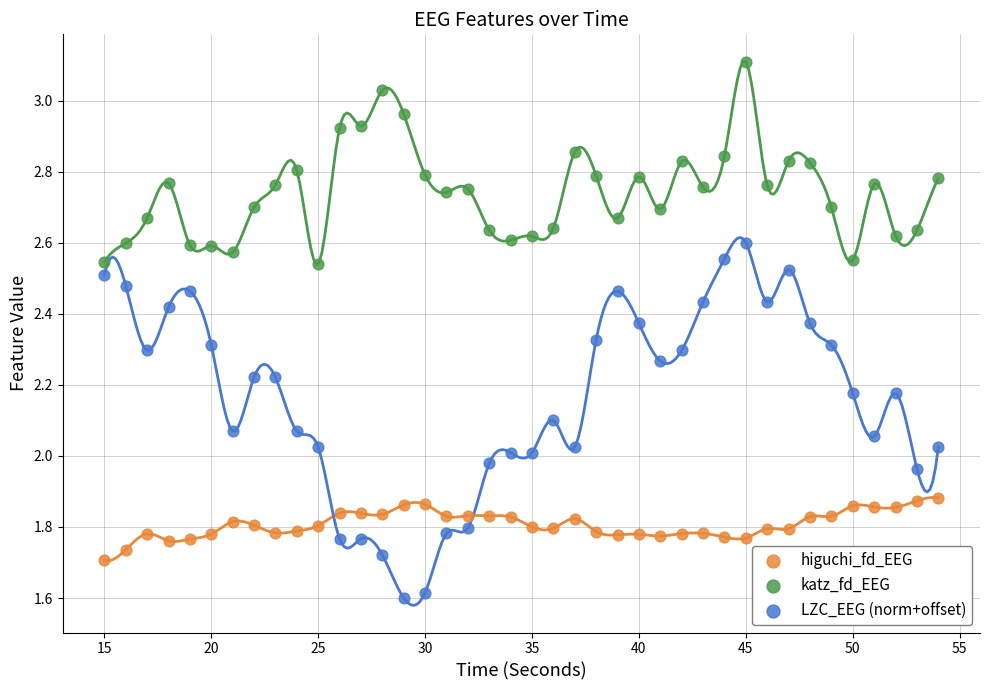

Which series reaches the maximum Y coordinate?

katz_fd_EEG